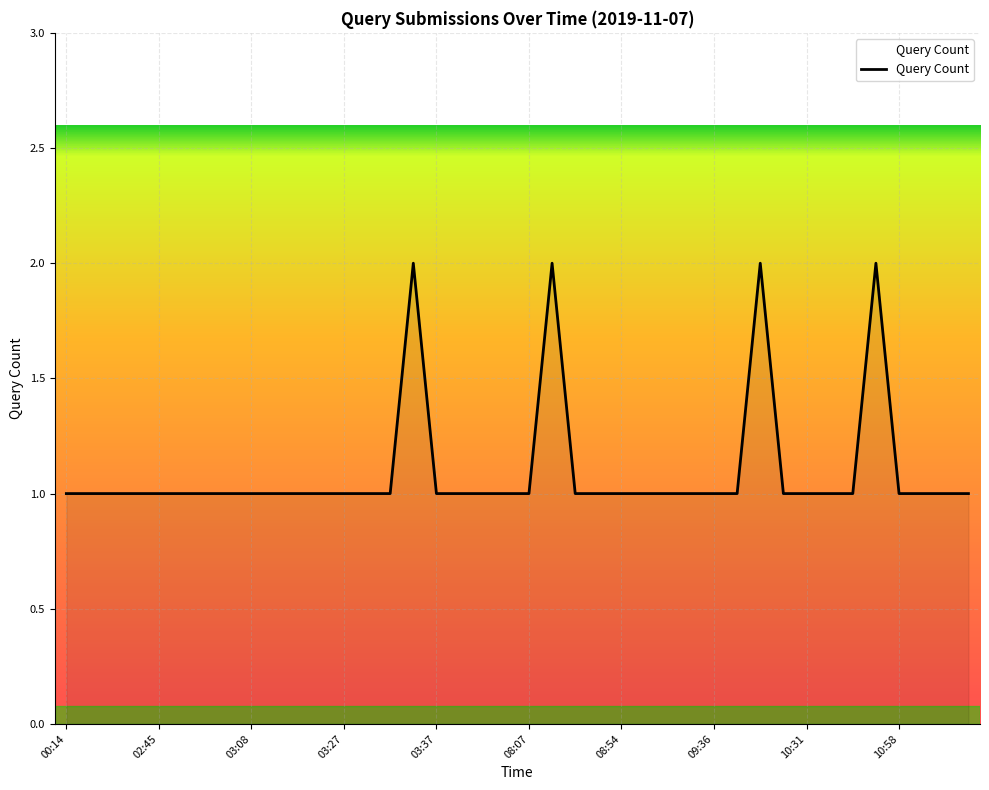

Does the chart have visible grid lines?

Yes